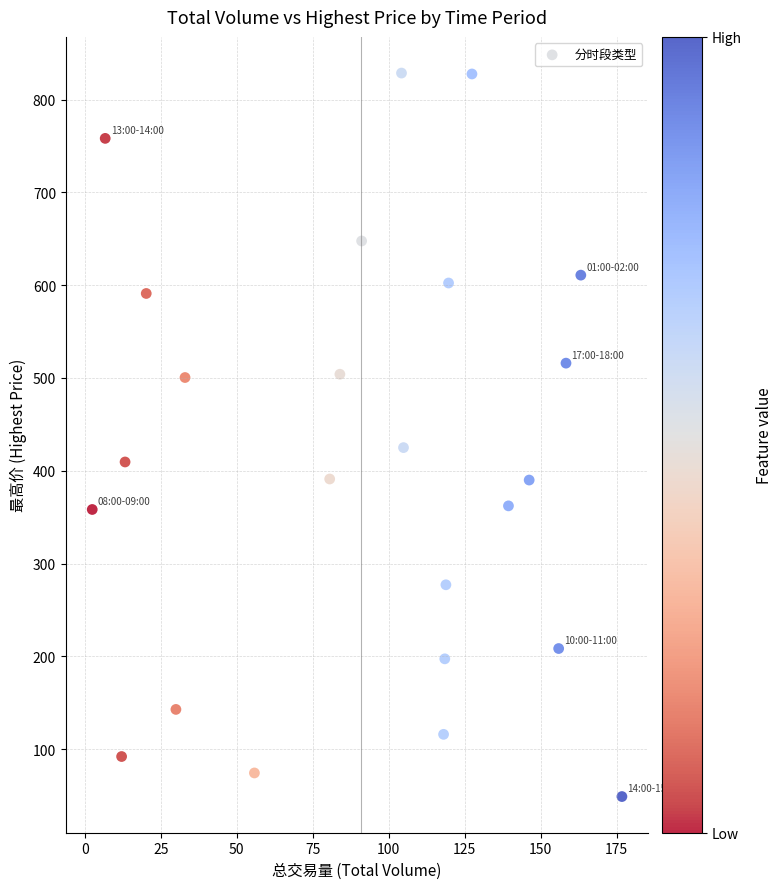

What is the range of Y values (max minus min)?

779.5